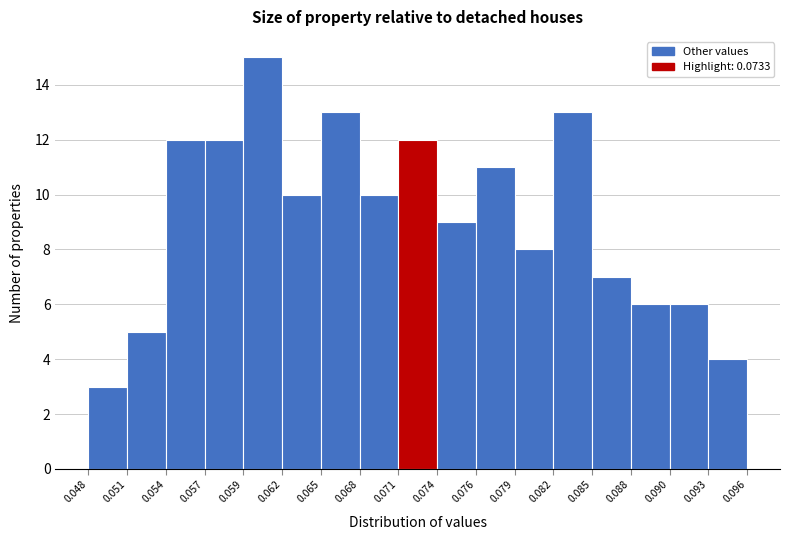

What is the height of the bar covering 0.068 to 0.071 on the x-axis? The values are not printed on the chart, so give them approximately, as read against the axis.

10